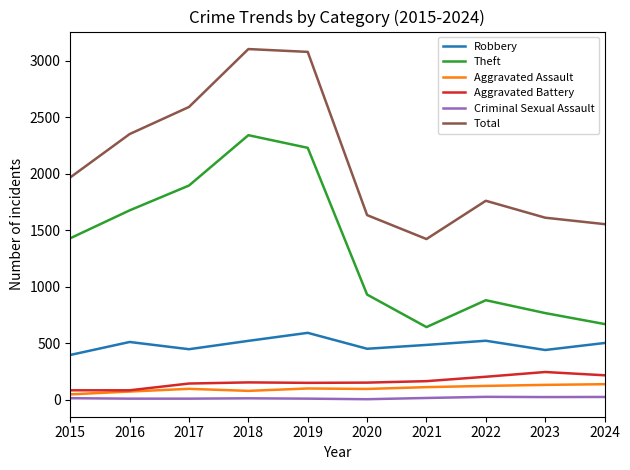

How many categories are shown in the chart?

10